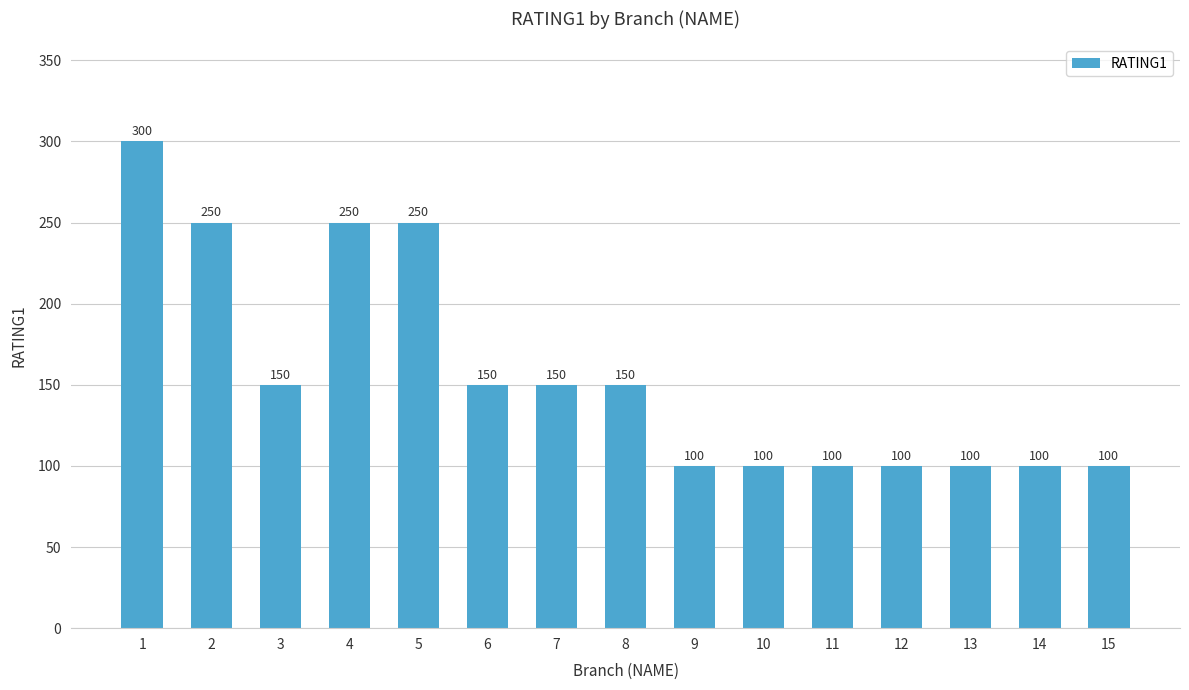

The value at 6 is 150. True or false?

True